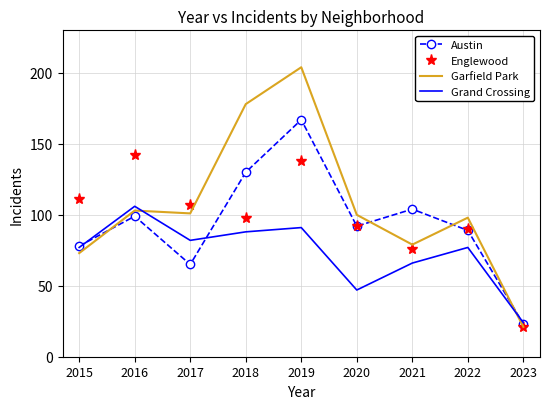

True or false: Grand Crossing has more than 1 points higher than both neighbors.

True